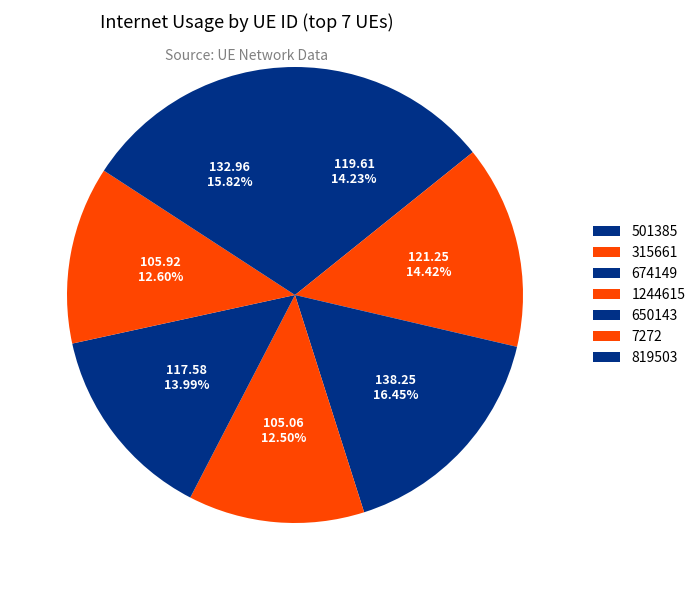

Count the number of slices in the pie.

7